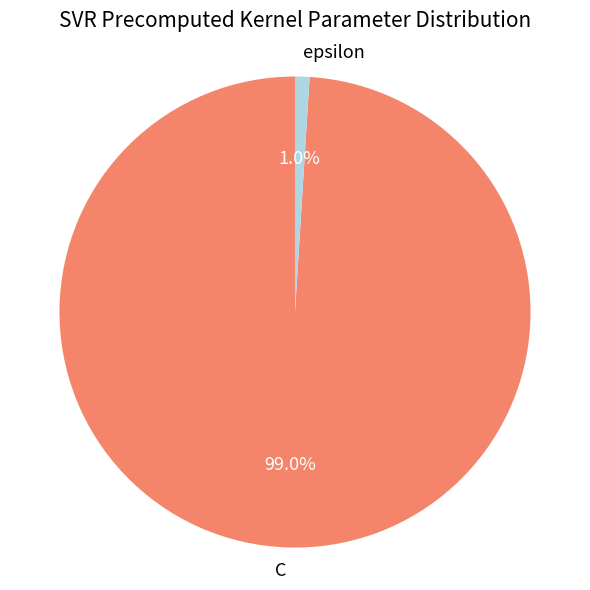

Which has a higher value, epsilon or C?

C